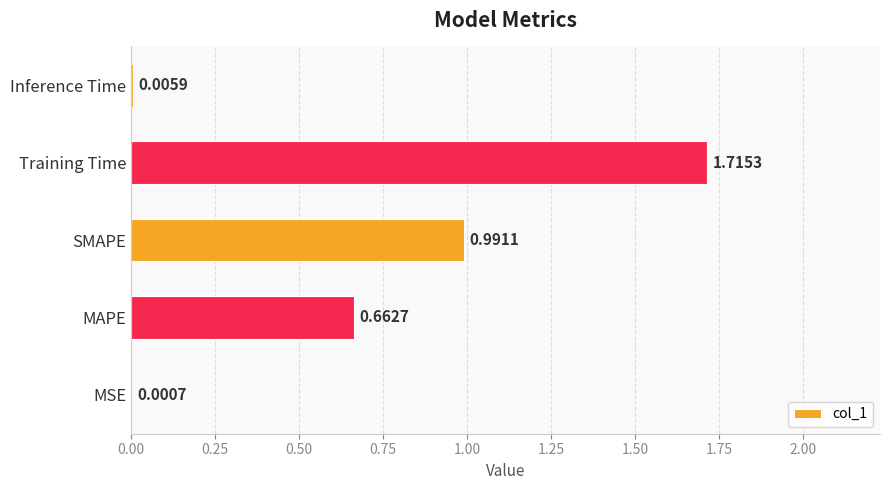

At which category does the chart reach its peak across all series?

Training Time